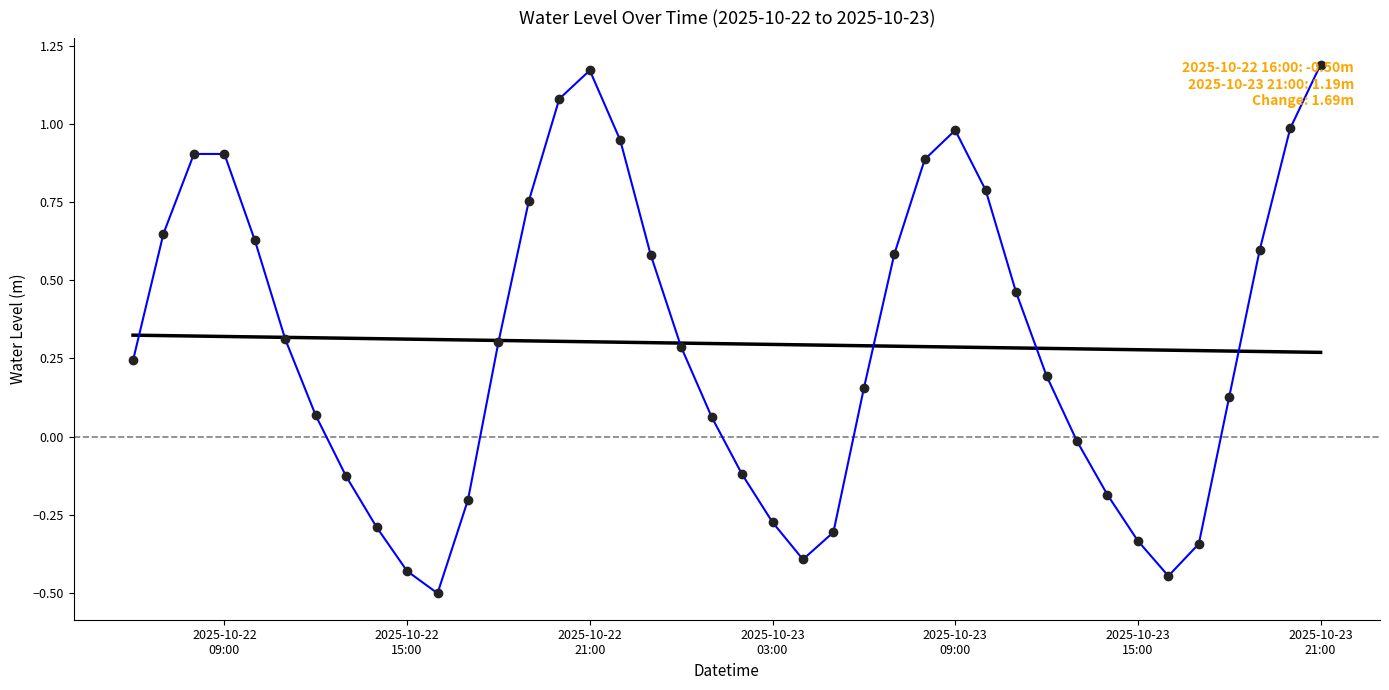

What is the smallest value displayed?

-0.5